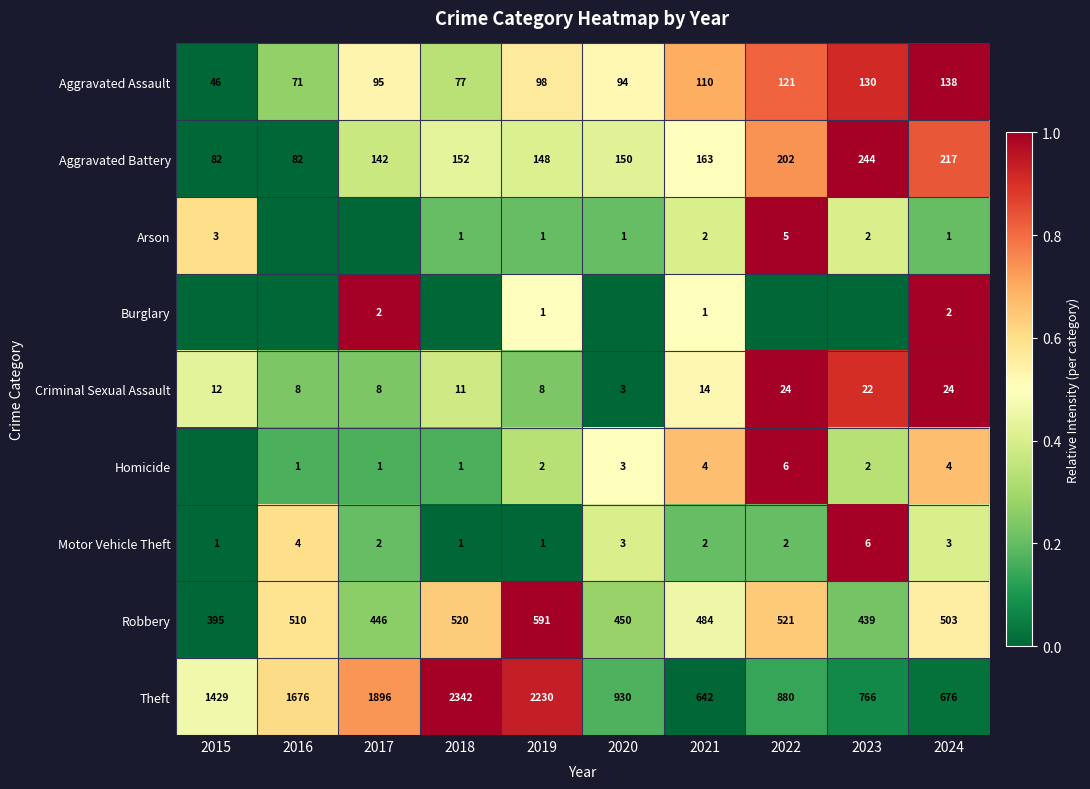

Between 2021 and 2024, which series saw the biggest shift?

Aggravated Battery